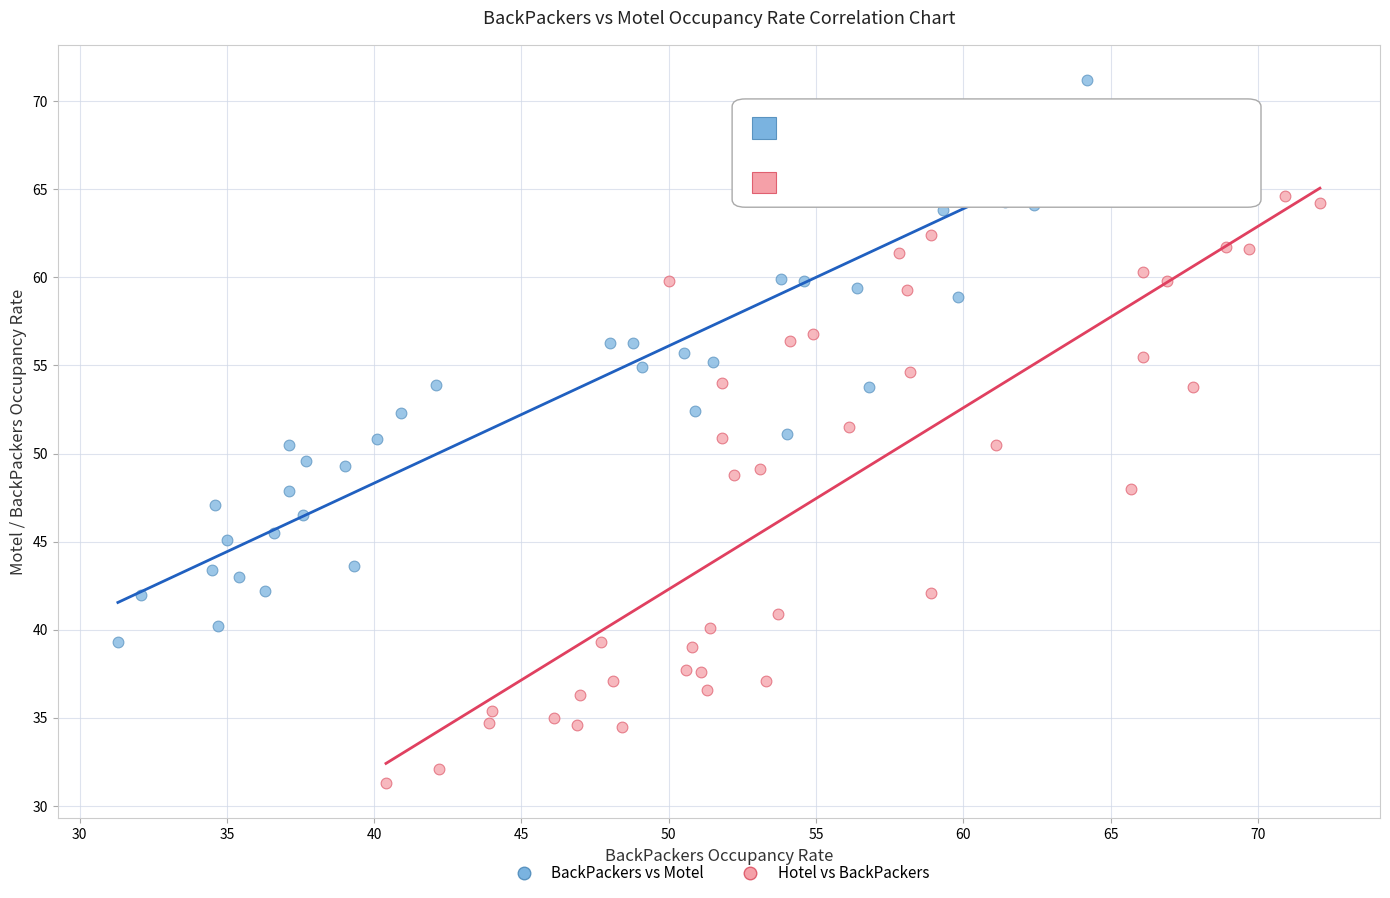

Which series reaches the minimum Y coordinate?

Hotel vs BackPackers